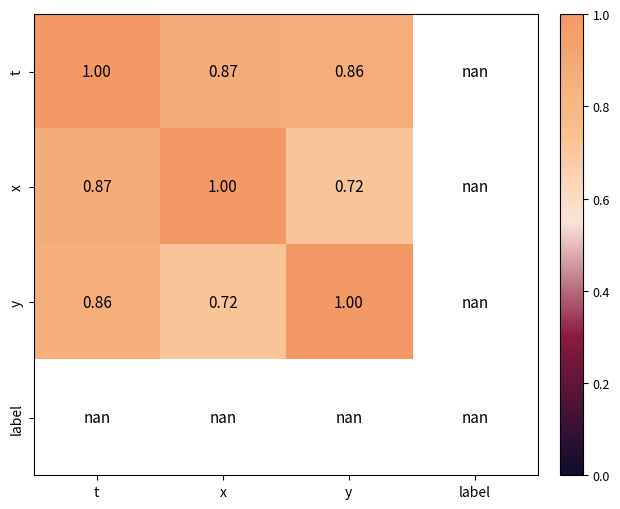

How many values in y are above zero?

3